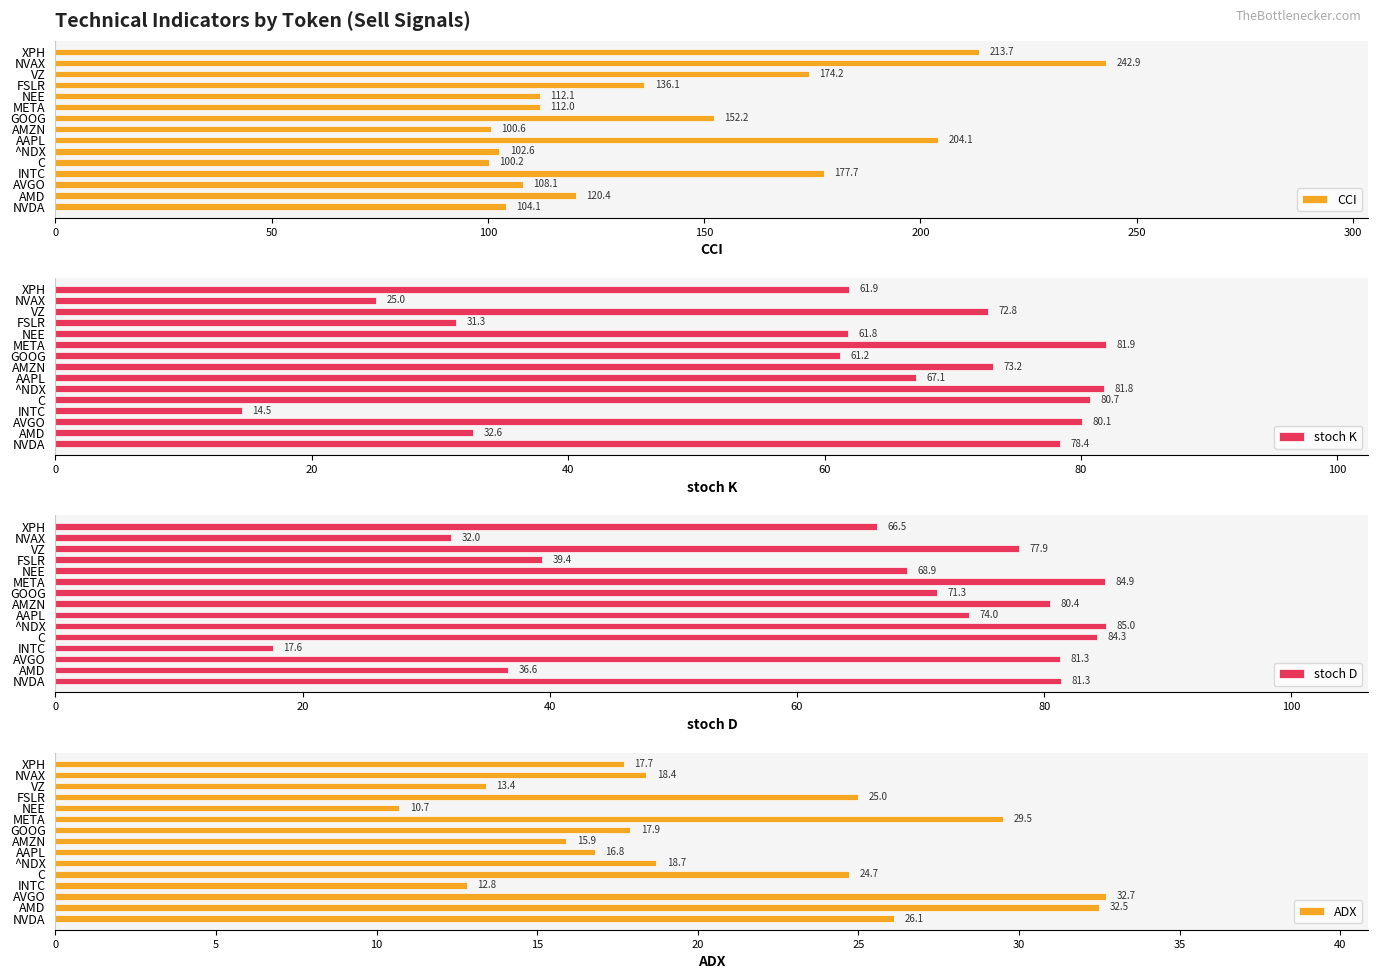

How many groups of bars are there?

15